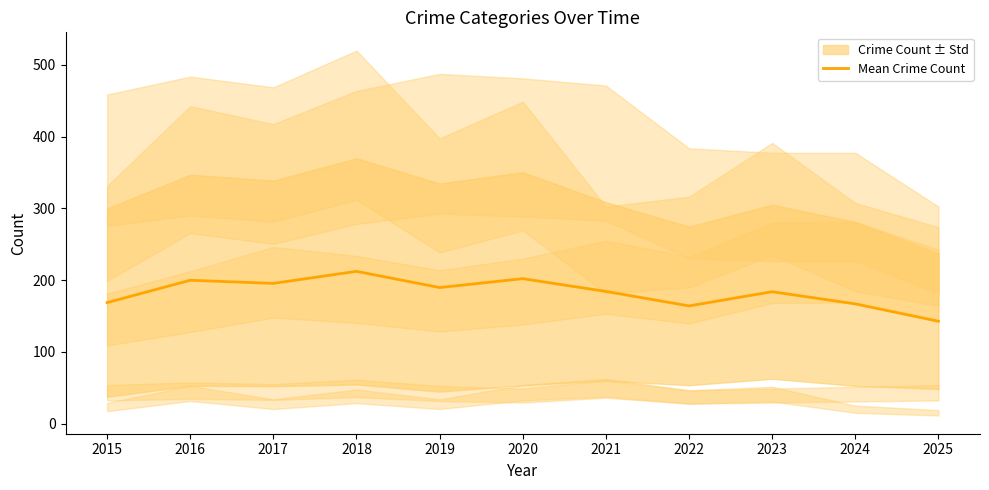

List the labels in order of value, largest first.

2018, 2020, 2016, 2017, 2019, 2021, 2023, 2015, 2024, 2022, 2025